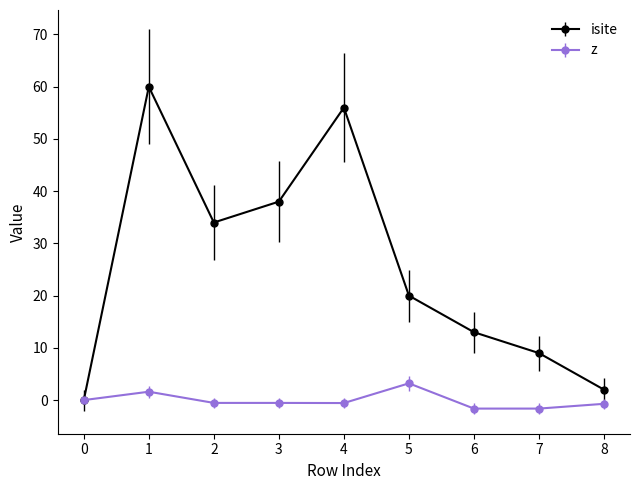

Which series has the widest spread of values?

isite